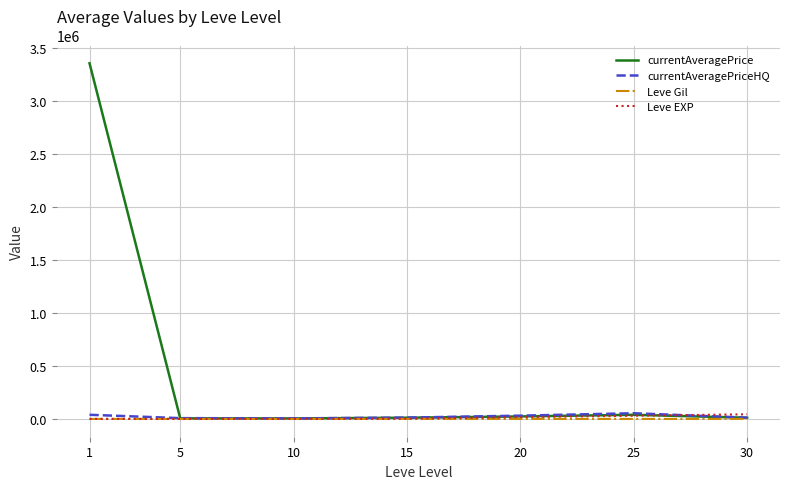

True or false: currentAveragePrice has a value of 11622.0 at 30.

True